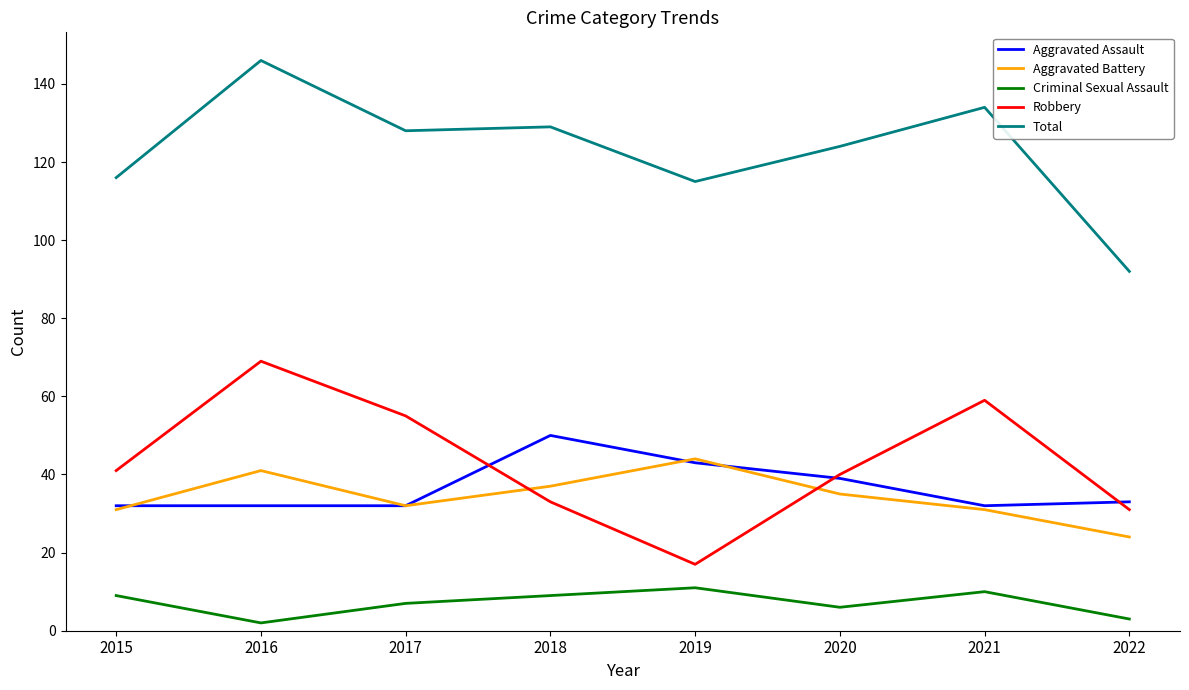

True or false: Criminal Sexual Assault and Aggravated Assault intersect in this chart.

False